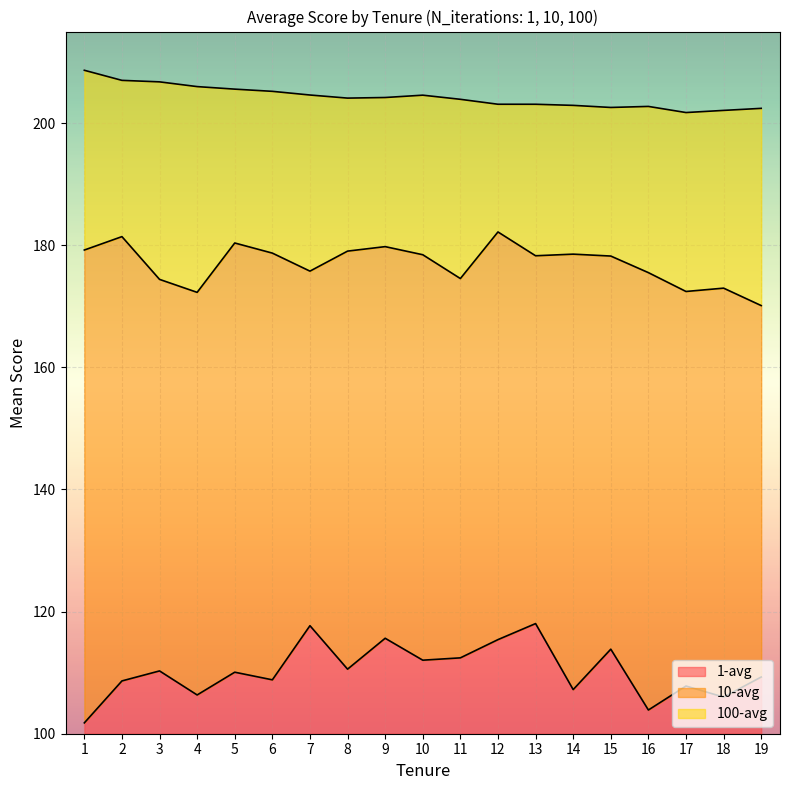

Is the value of 1-avg at 4 greater than the value of 10-avg at 8?

No